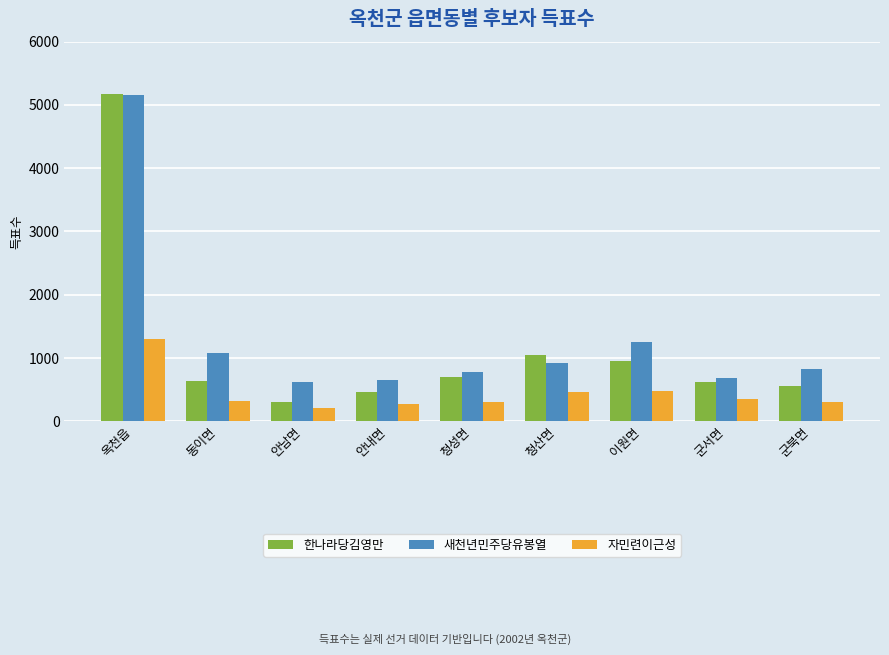

Where does the 한나라당김영만 series first go above 636?

옥천읍